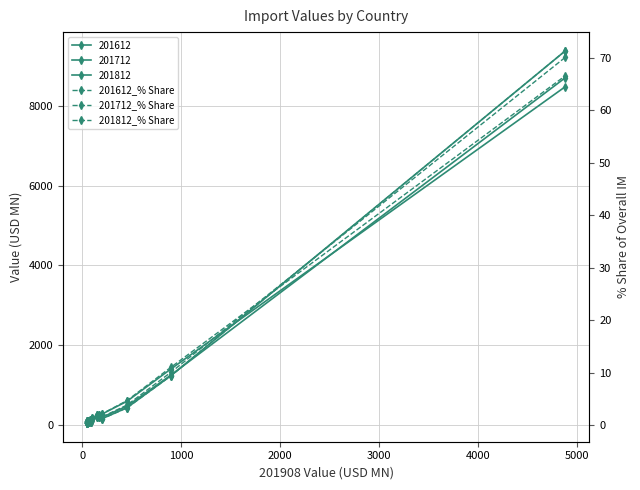

At how many categories does at least one series exceed 38?

1